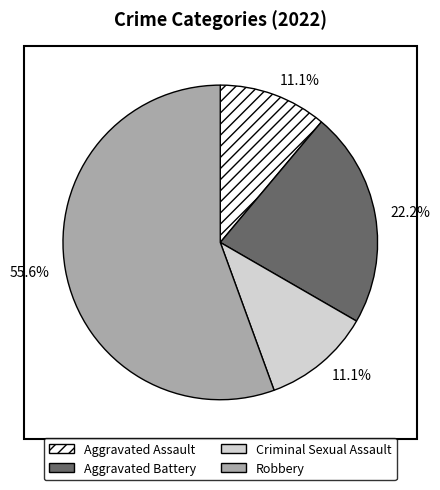

True or false: Aggravated Assault accounts for 11% of the total.

True